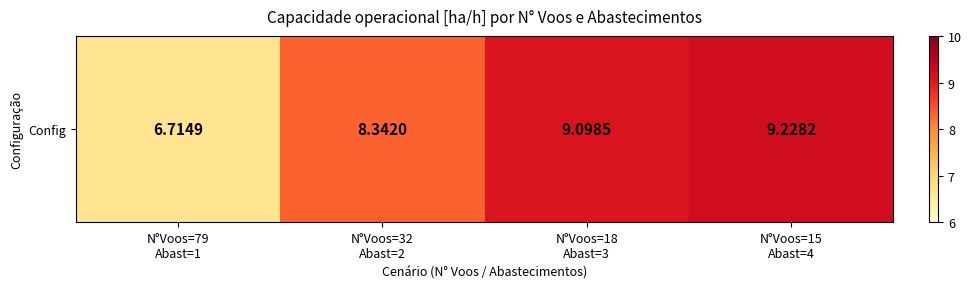

At which category does the chart reach its peak across all series?

N°Voos=15
Abast=4